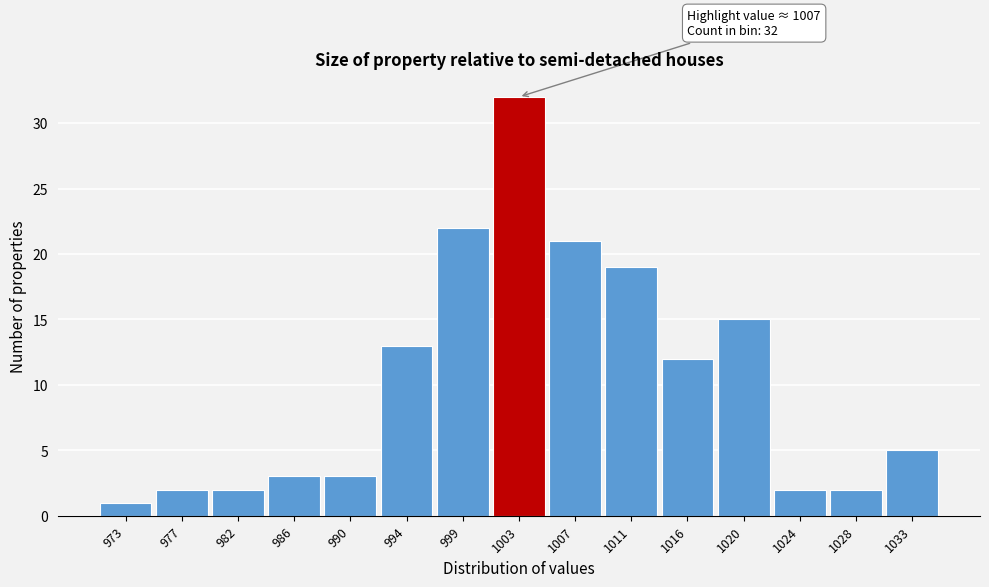

Reading right to left, extract all data points from this chart.

5	2	2	15	12	19	21	32	22	13	3	3	2	2	1